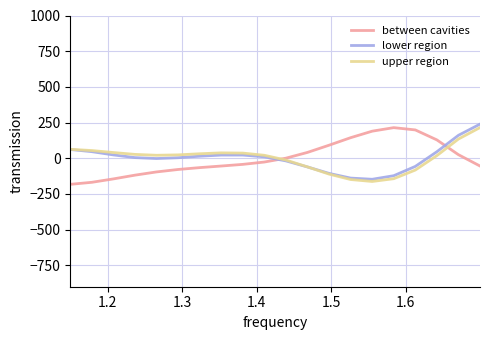

List the series in order of their overall mean, lowest first.

lower region, between cavities, upper region